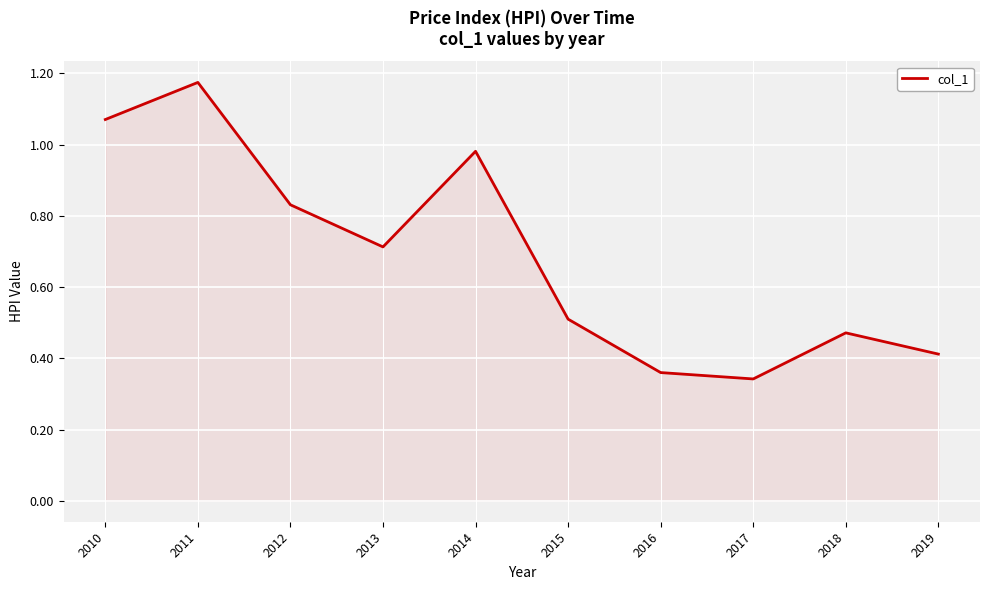

Does the chart display data point markers on the line(s)?

No